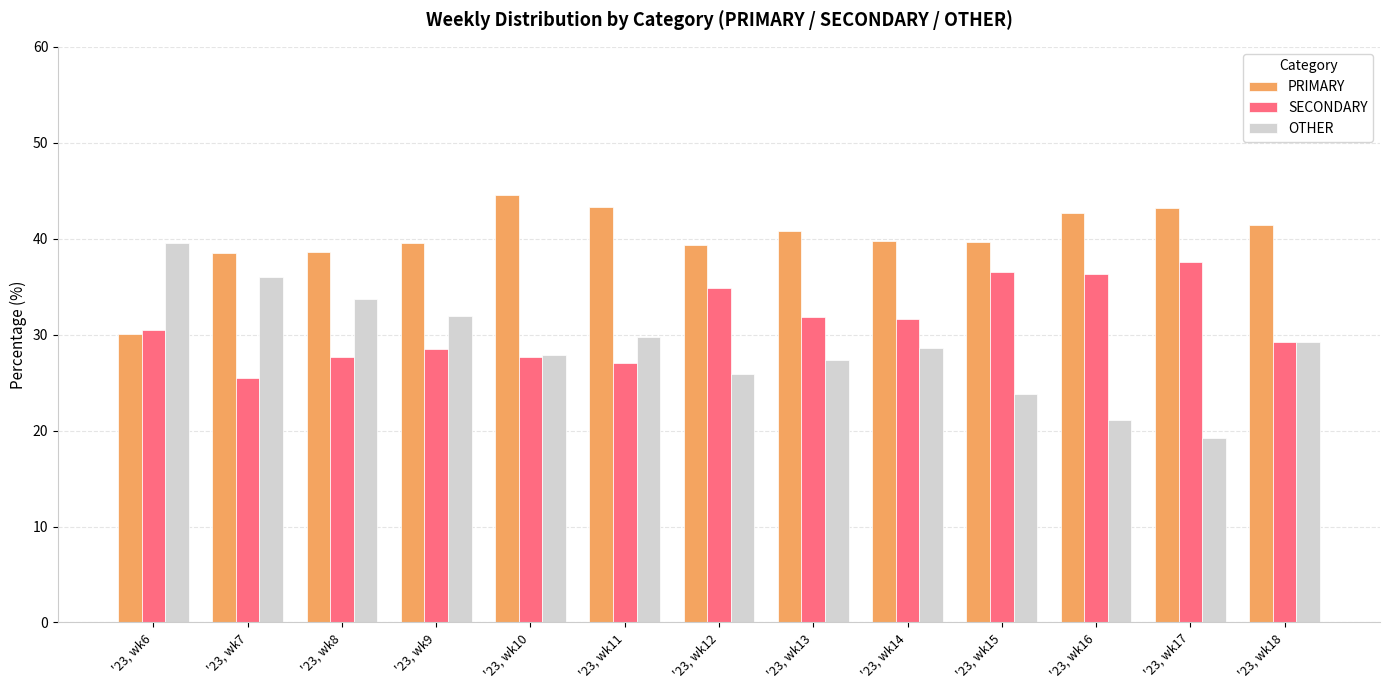

How many series are shown in this chart?

3